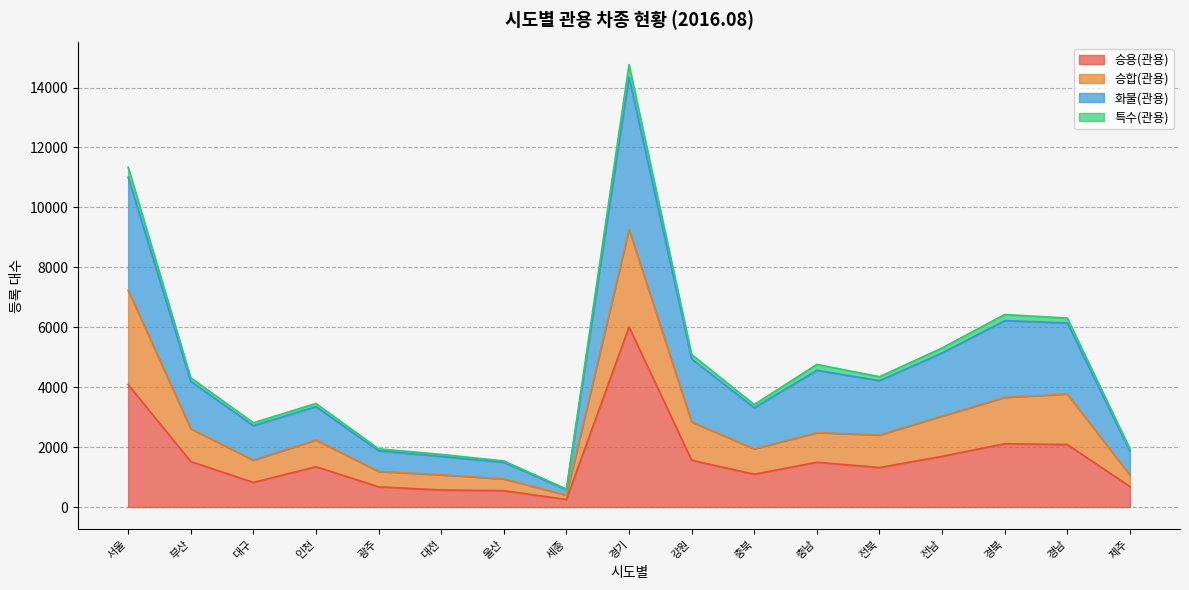

How many lines are shown in the chart?

4